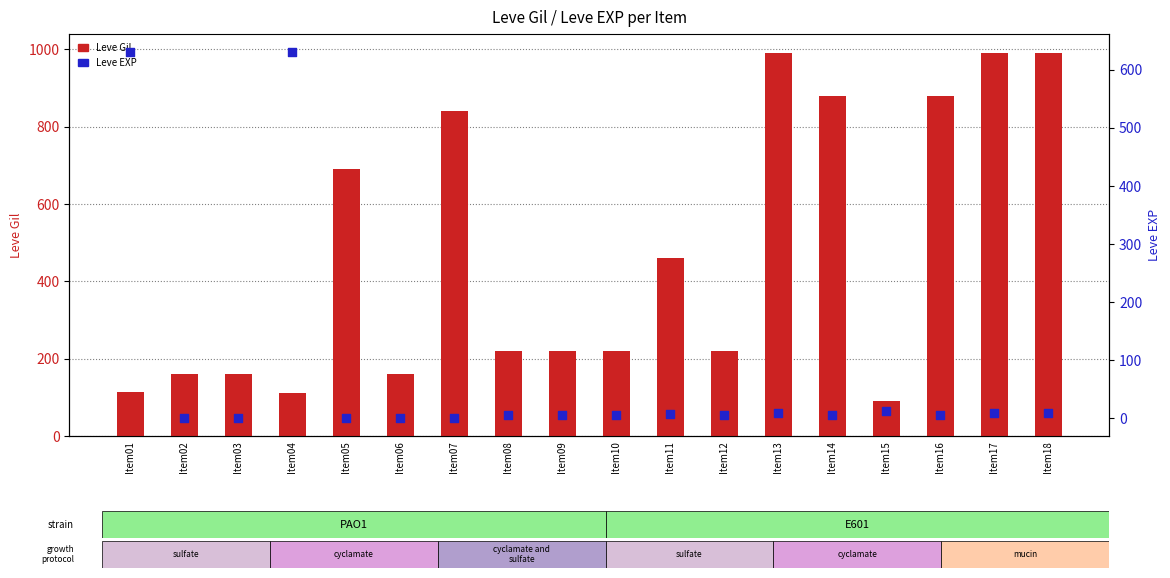

Which series has the largest Y range (max minus min)?

Leve Gil